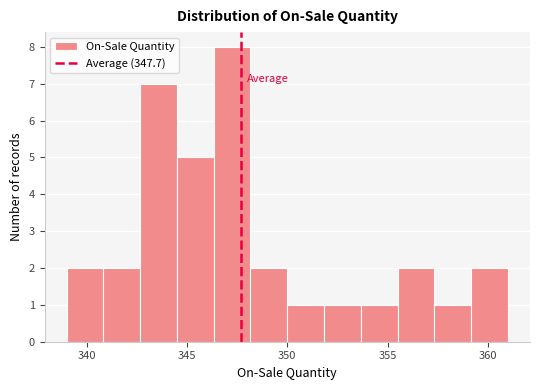

Around what value on the x-axis is the tallest bar? Give the approximate position of its centre, as read against the axis.

347.5